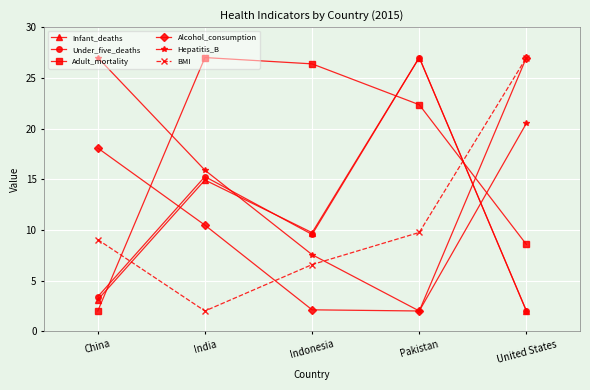

The Under_five_deaths series shows 4.1 at India. True or false?

False